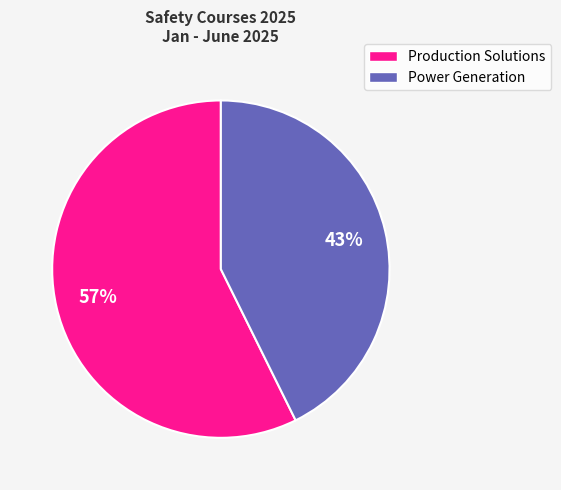

Count the number of slices in the pie.

2